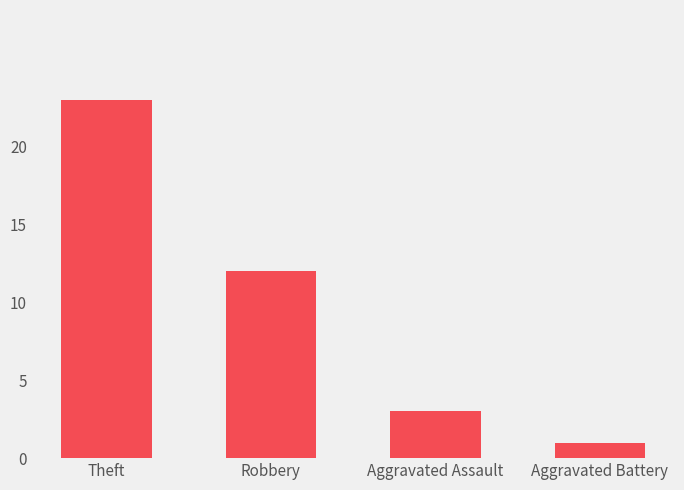

Approximately how many times larger is the value at Aggravated Assault compared to Aggravated Battery?

3.0